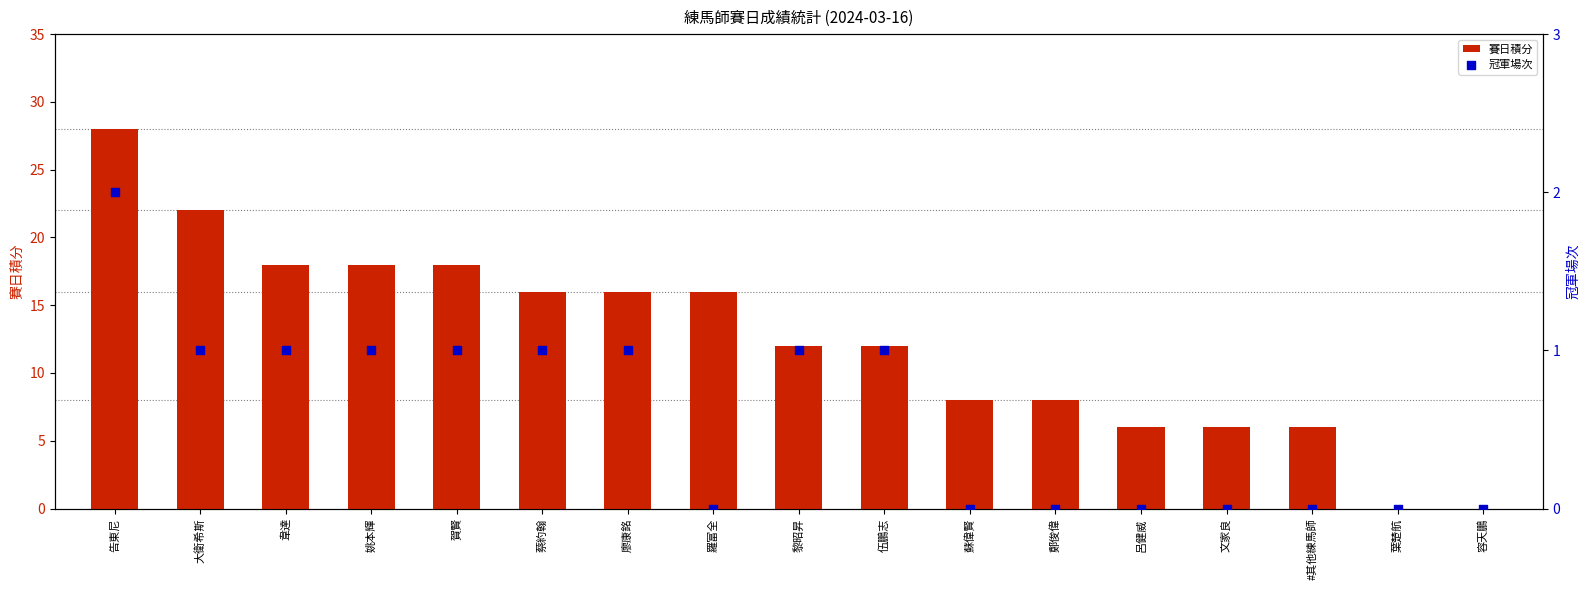

Which series has the largest Y range (max minus min)?

賽日積分